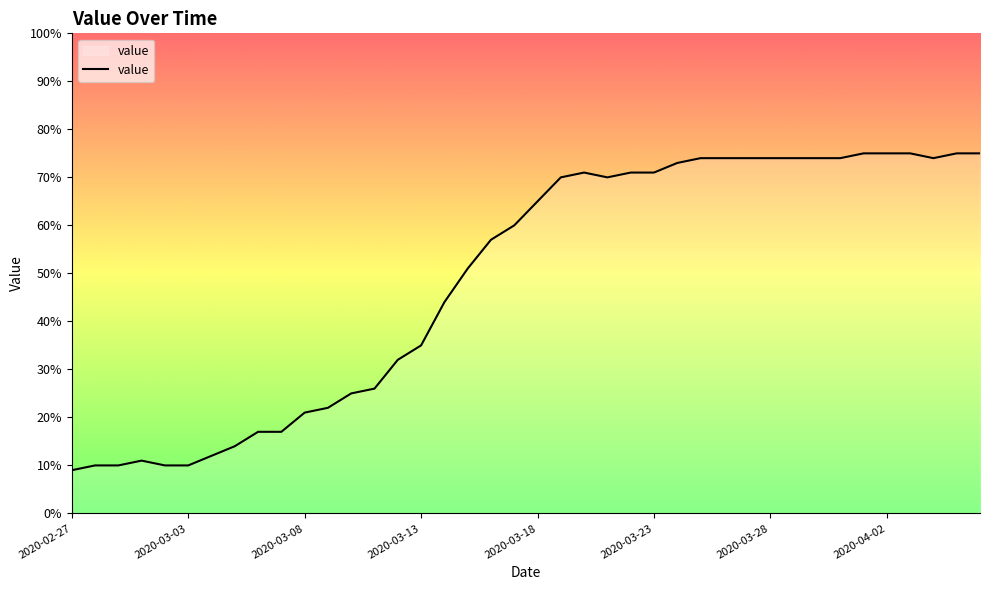

What is the difference between the second highest and second lowest values?

65